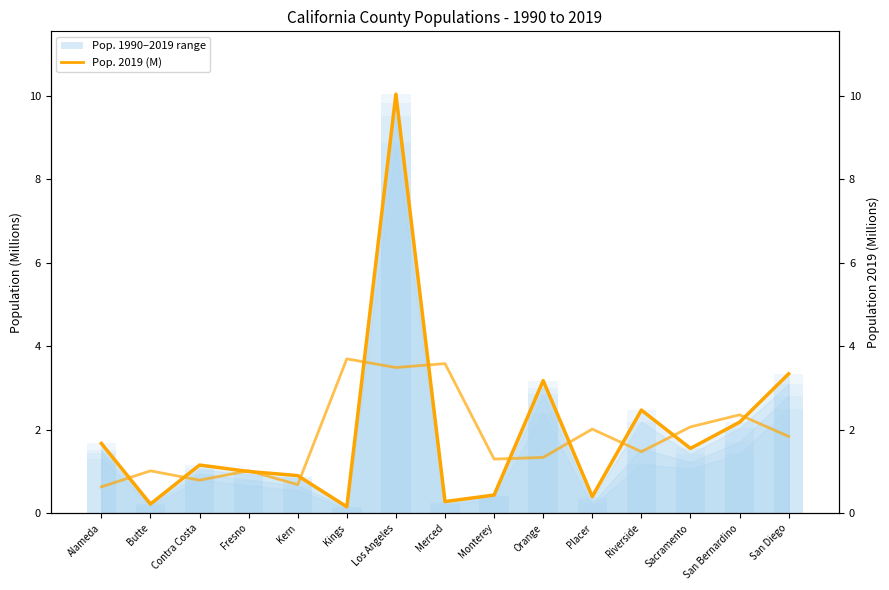

What is the label of the 3rd bar from the right?

Sacramento